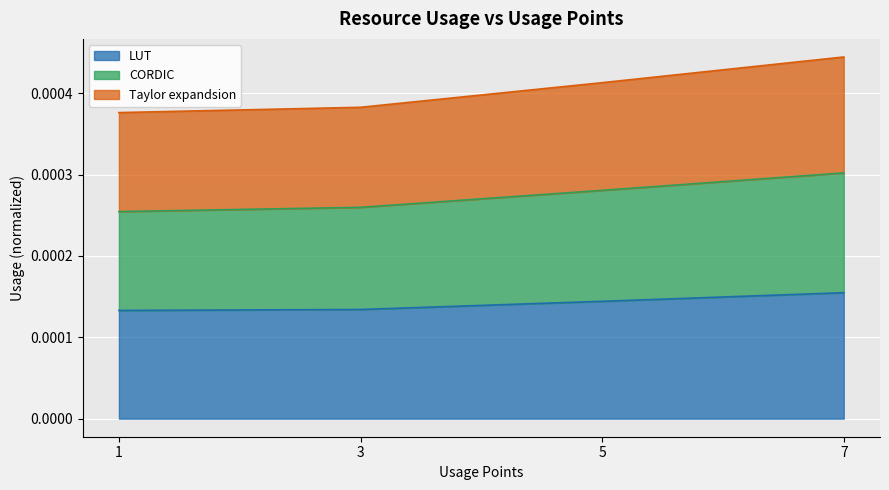

Is it true that Taylor expandsion equals 0.0 at 7?

True